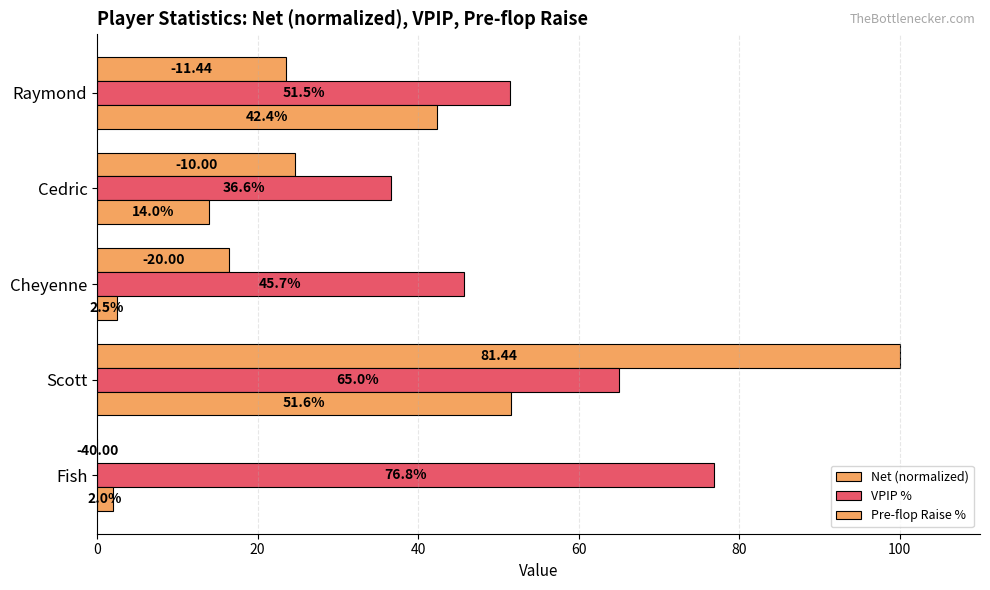

List the series in order of their peak value, lowest first.

Pre-flop Raise %, VPIP %, Net (normalized)